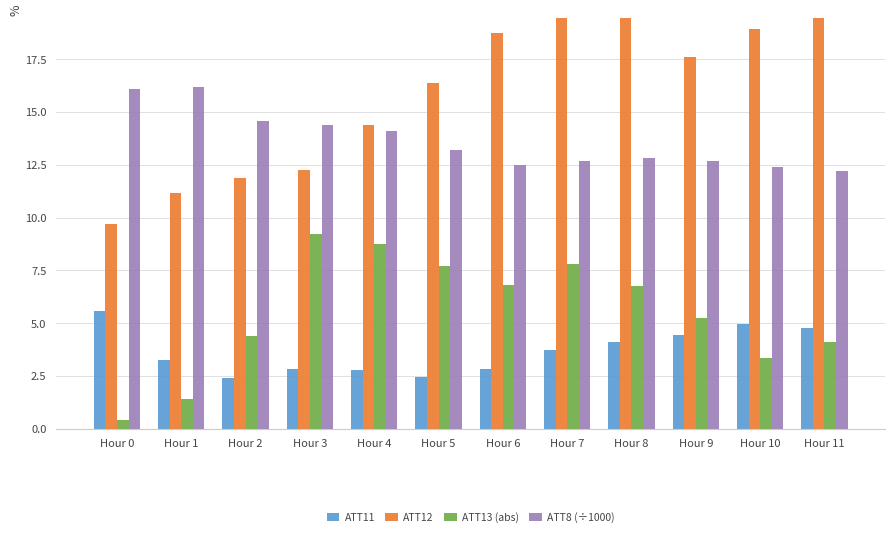

The ATT11 series shows 3.2 at Hour 1. True or false?

True